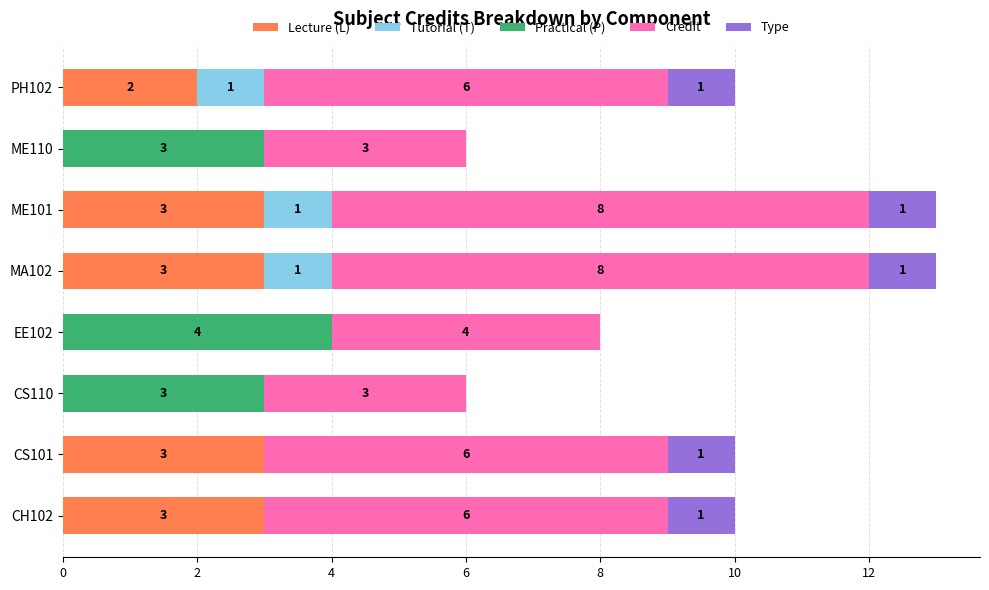

What is the total value across all series at PH102?

10